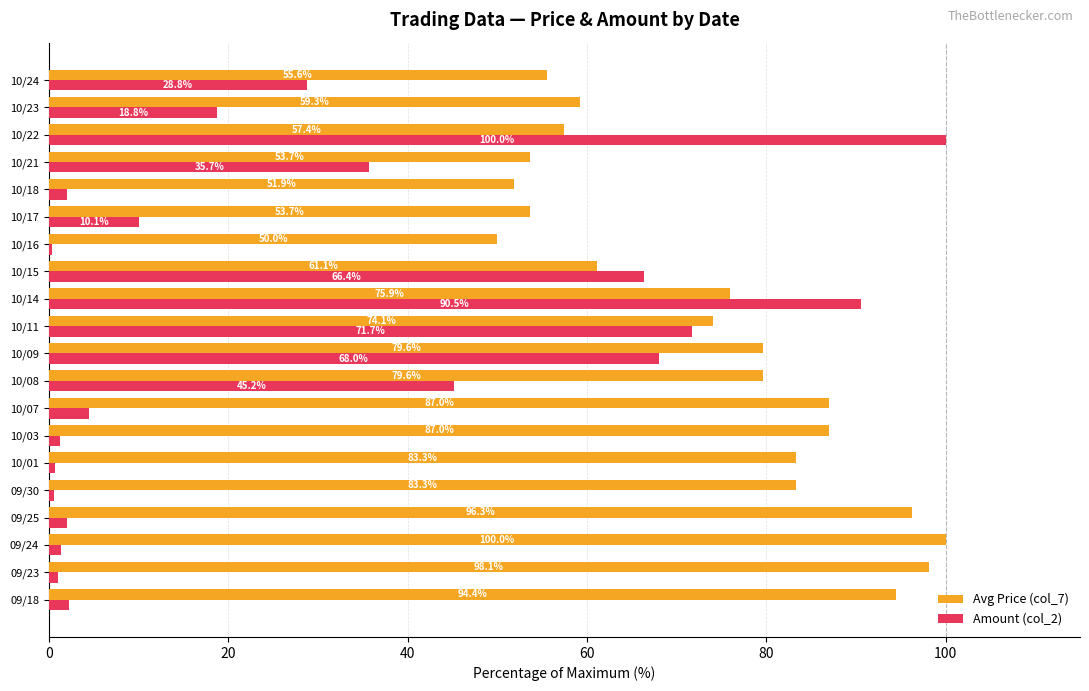

What is the difference between the highest and lowest values at 10/23?

40.5